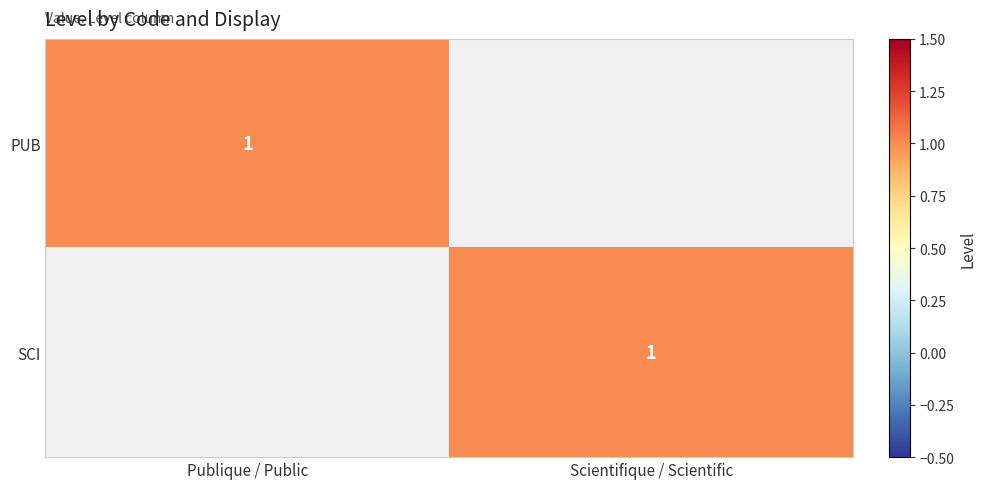

The value of PUB at Publique / Public is 0. True or false?

False